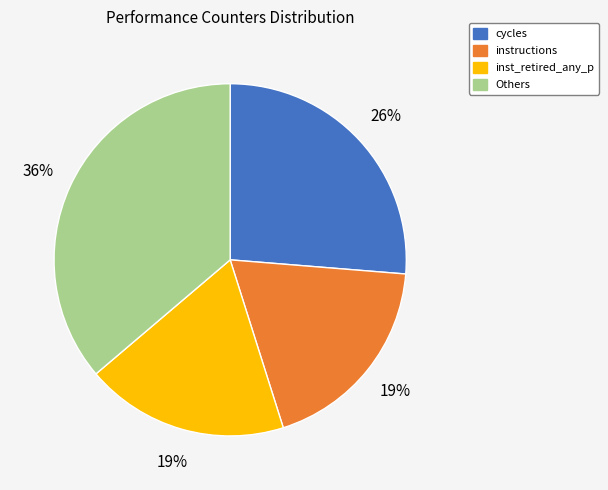

To the nearest percent, what is the average slice percentage?

25%